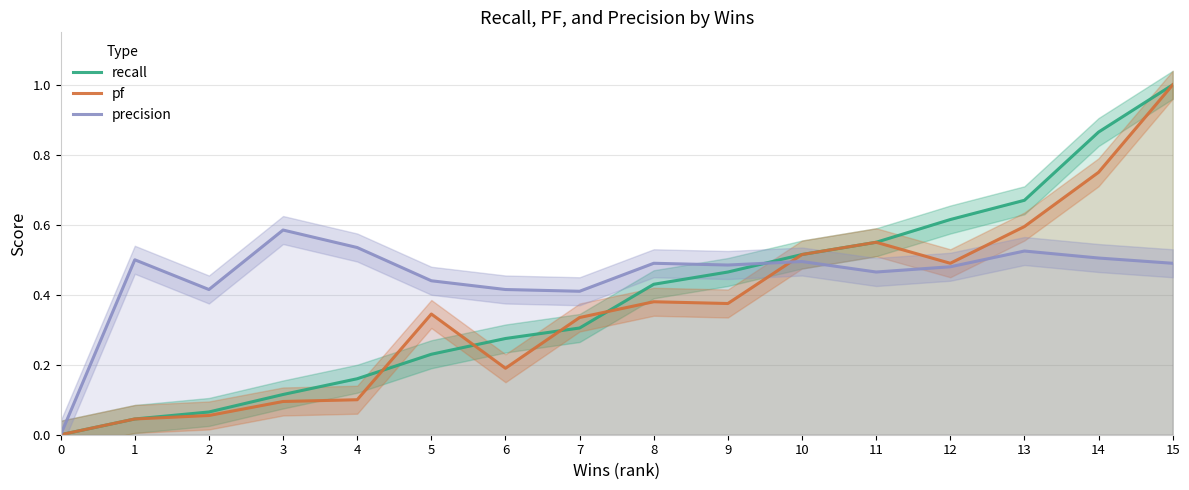

After their last crossing, which series has the higher values: recall or precision?

recall